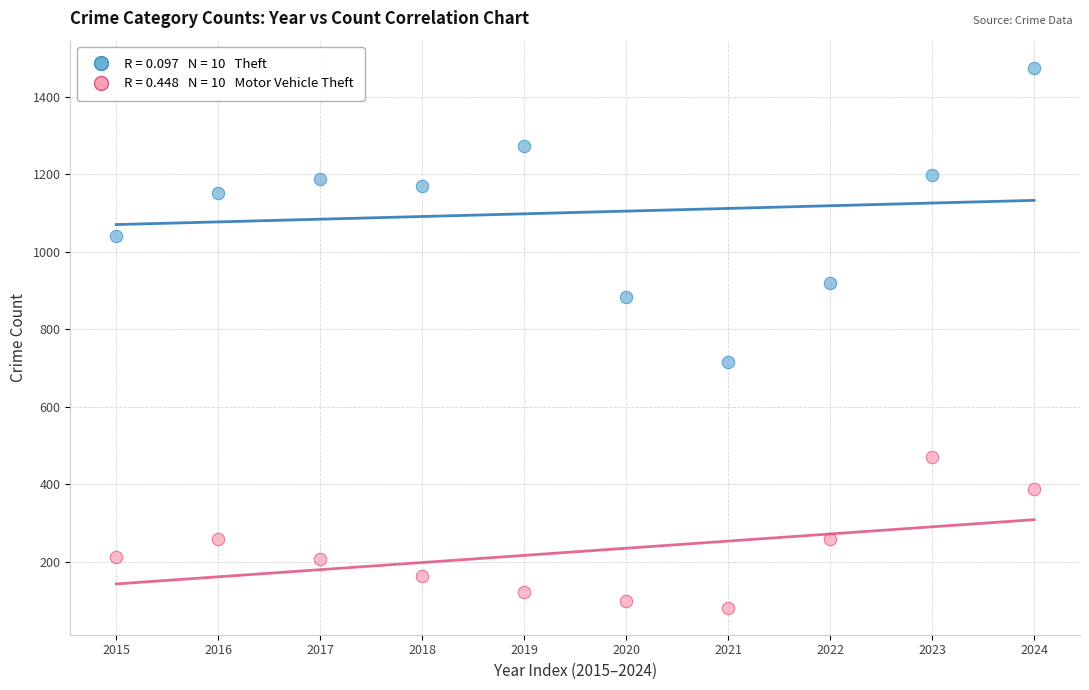

Across all data points, what is the range of Y values (max minus min)?

1393